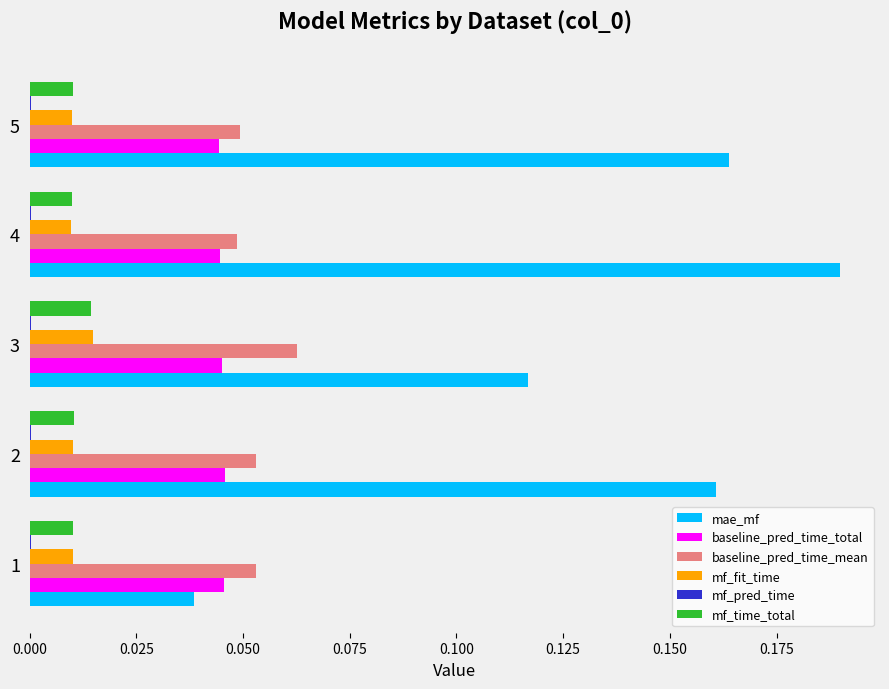

Between 1 and 5, which series saw the biggest shift?

mae_mf